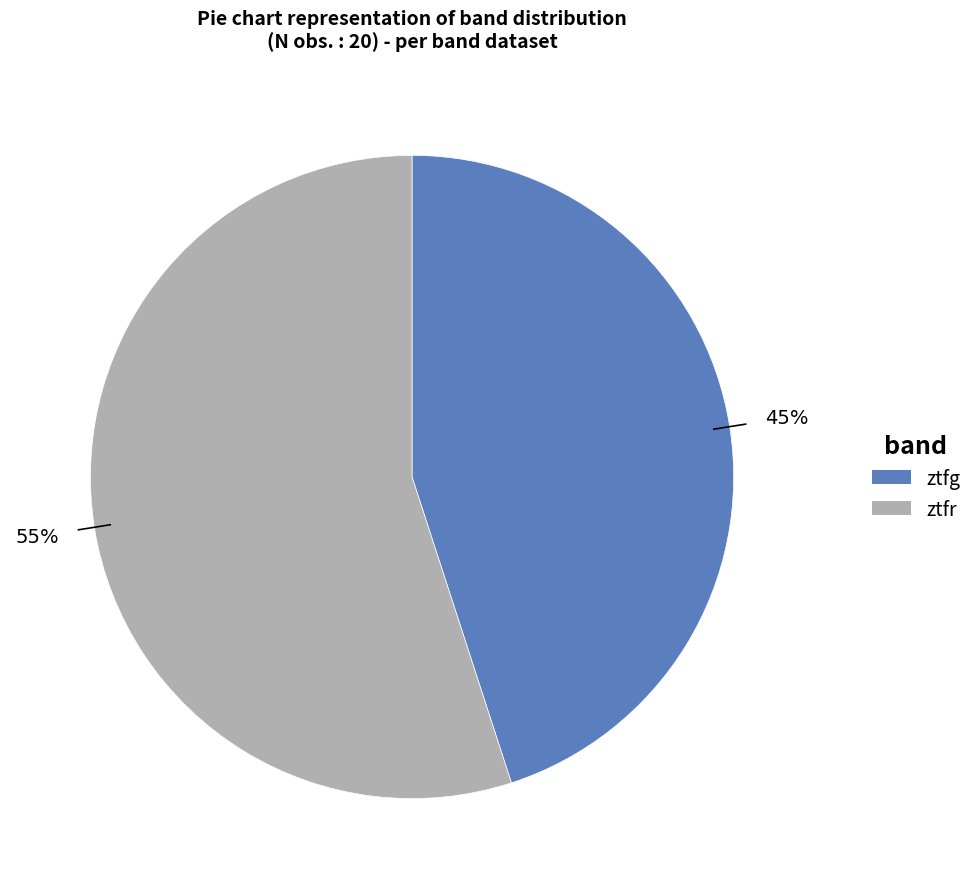

How many segments does this pie chart have?

2